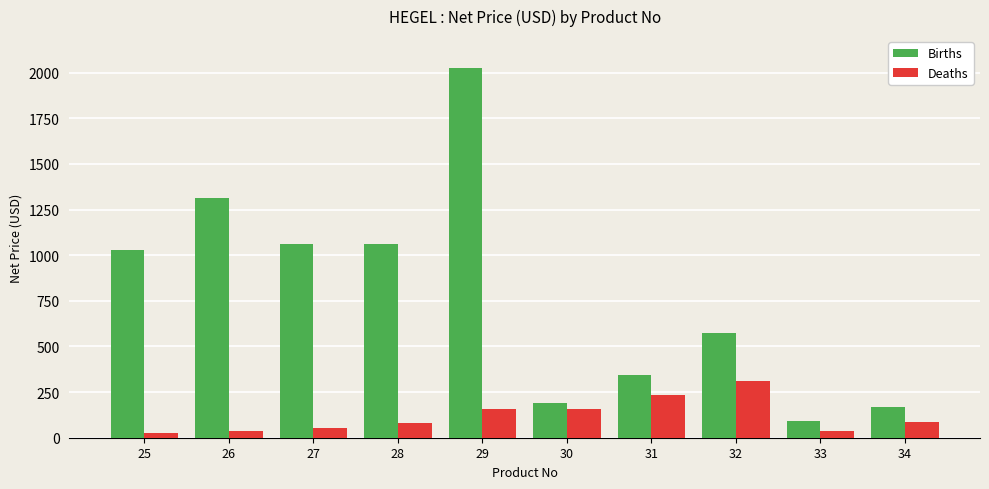

Between 27 and 29, which series saw the biggest shift?

Births